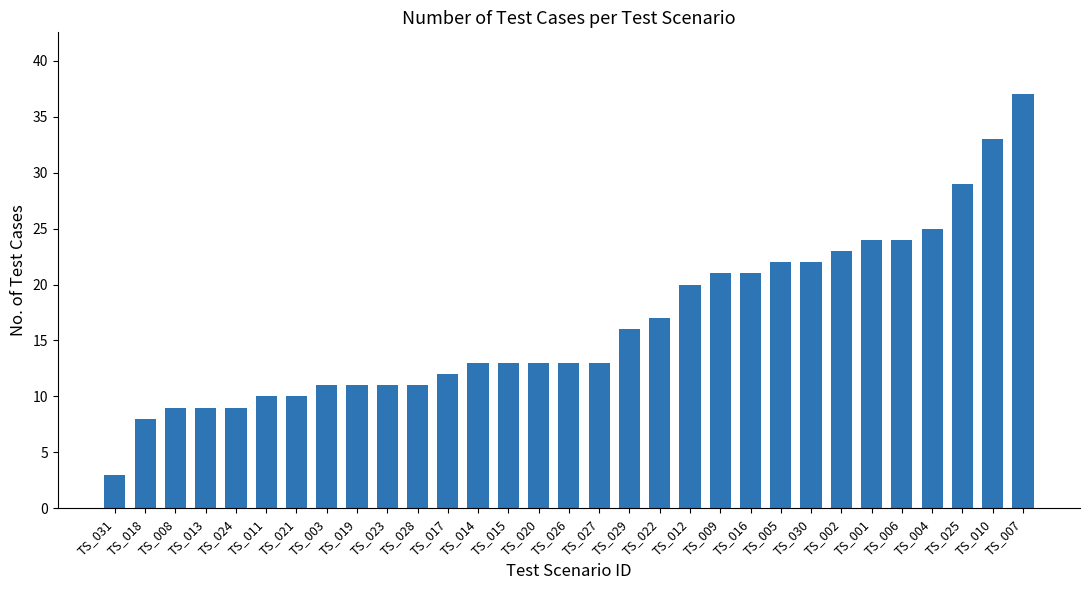

Are the bars horizontal?

No